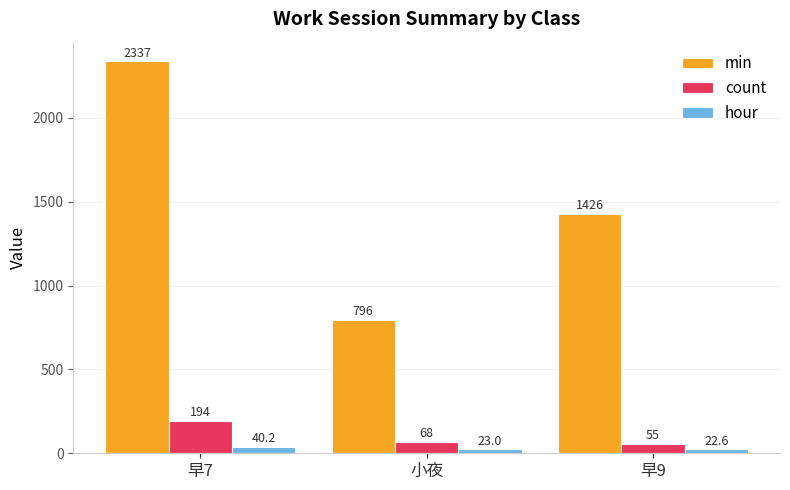

What is the smallest value displayed?

22.6